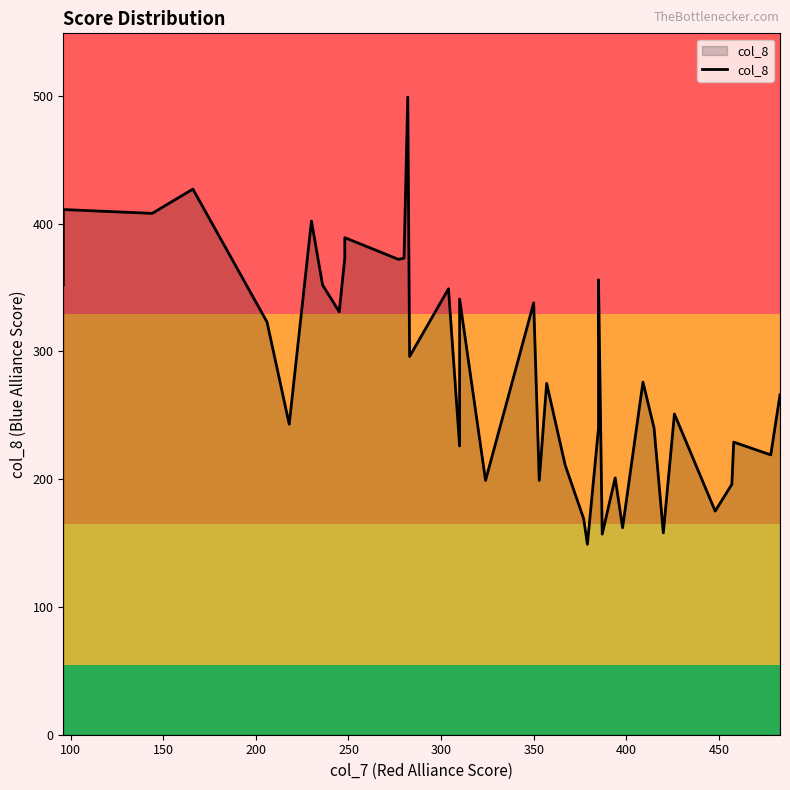

Reading left to right, list all the values displayed in this chart.

352	411	408	427	323	243	402	352	331	373	389	372	373	499	296	349	226	239	341	199	338	199	275	211	169	149	240	356	157	201	162	276	240	158	251	175	196	229	219	266